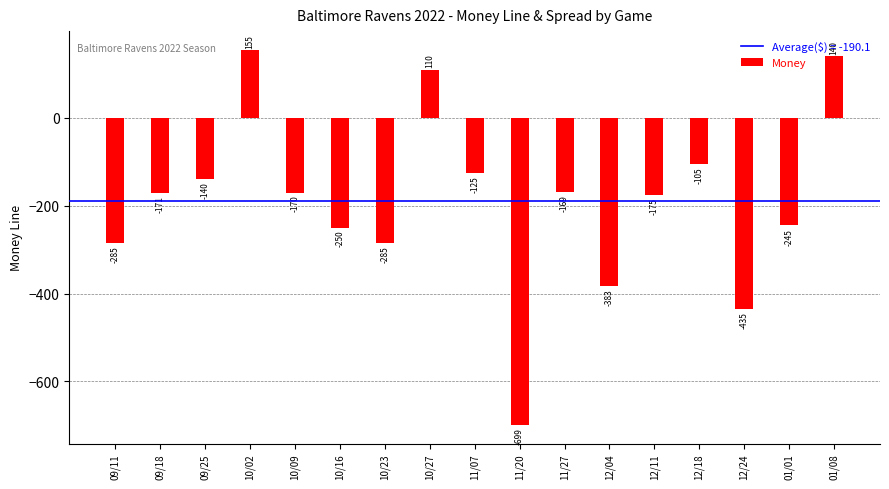

What is the difference between the second highest and second lowest values?

575